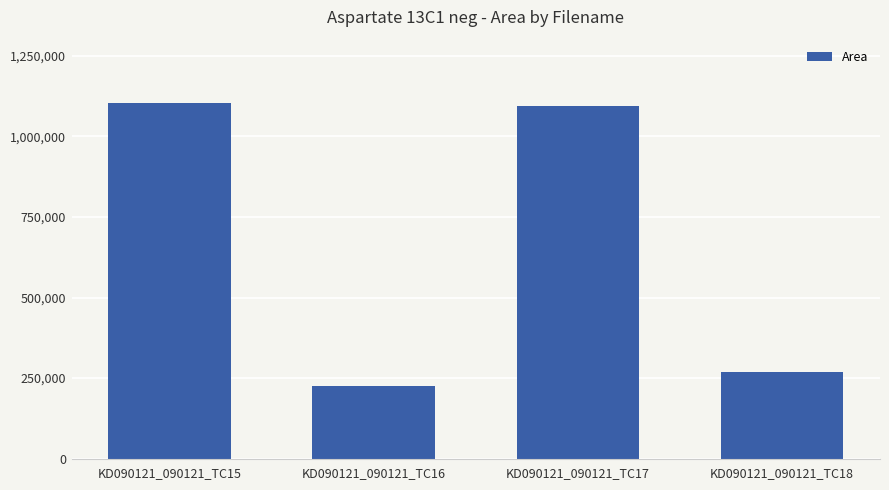

What is the average value?

673449